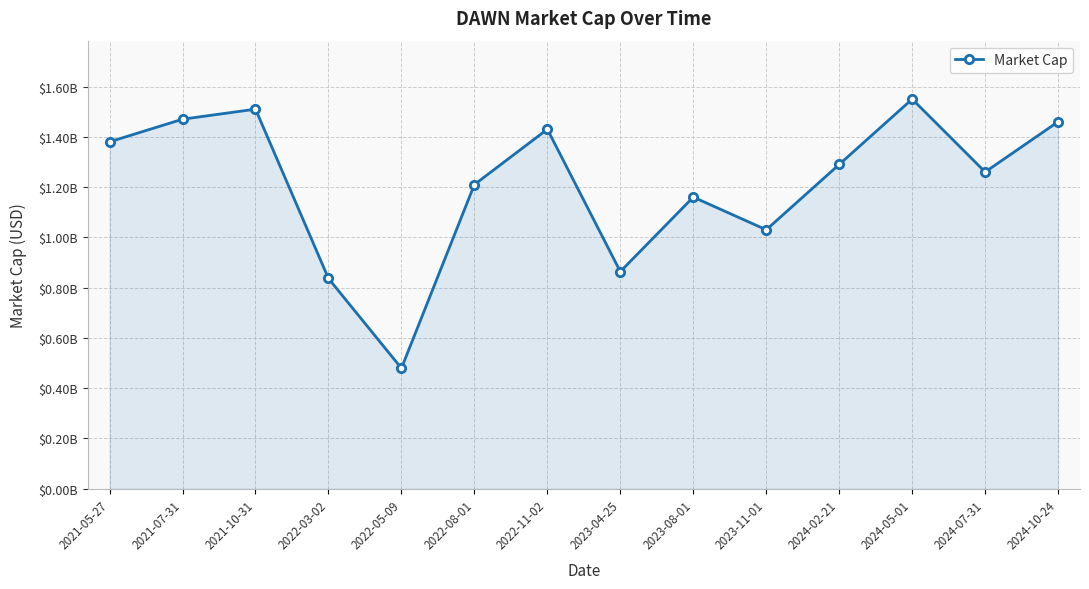

At which category does the chart reach its minimum across all series?

2022-05-09